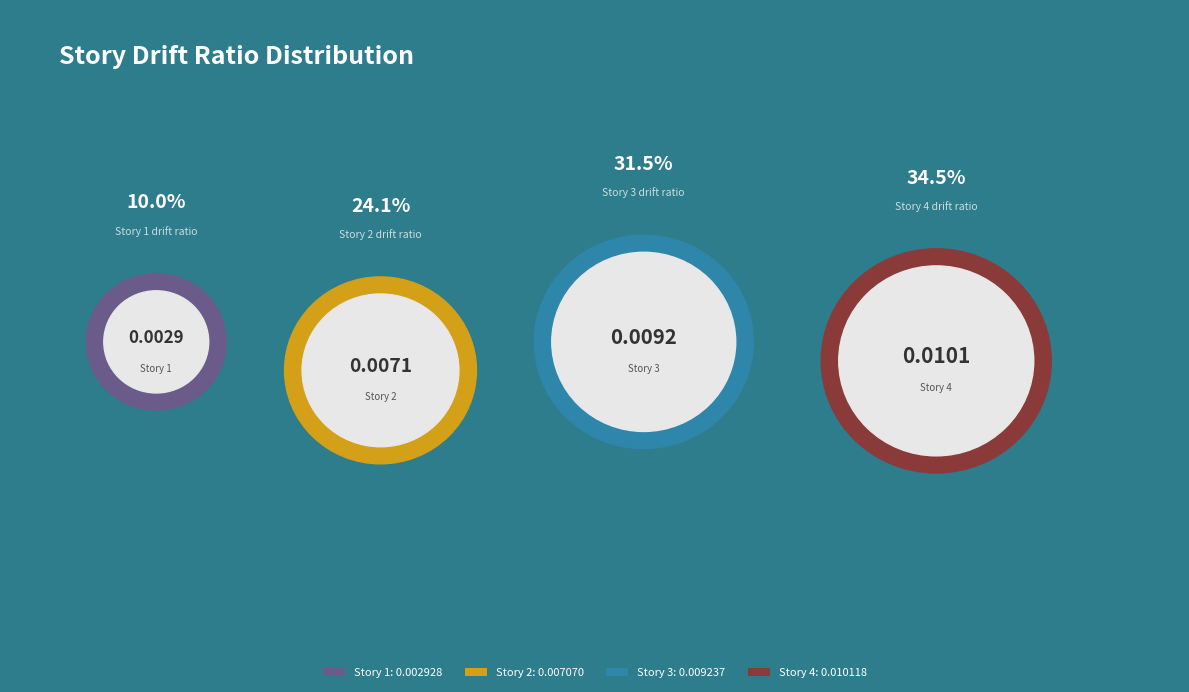

What percentage is NOT represented by 4?

65.5%